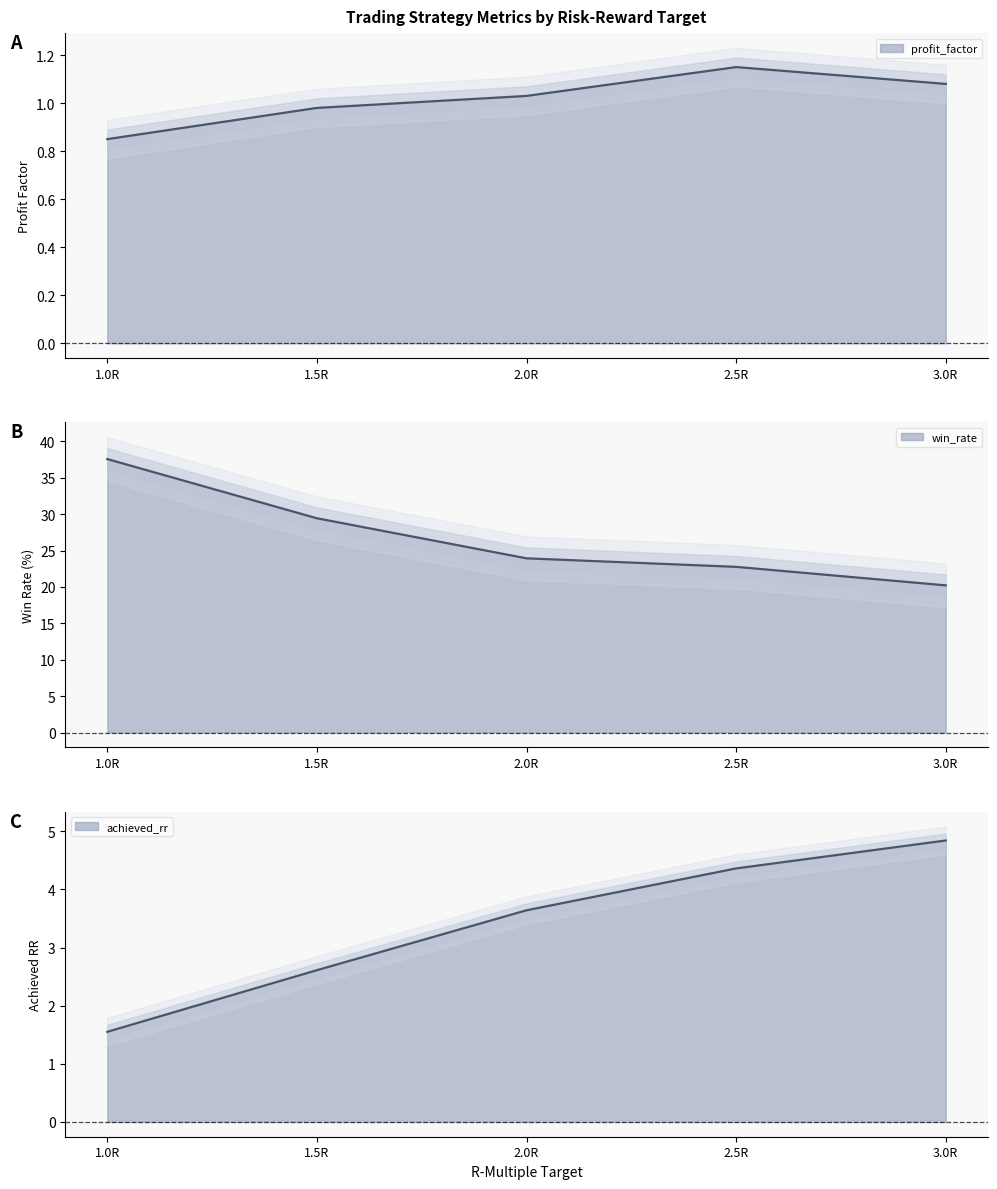

How many data points in win_rate are above 23?

3